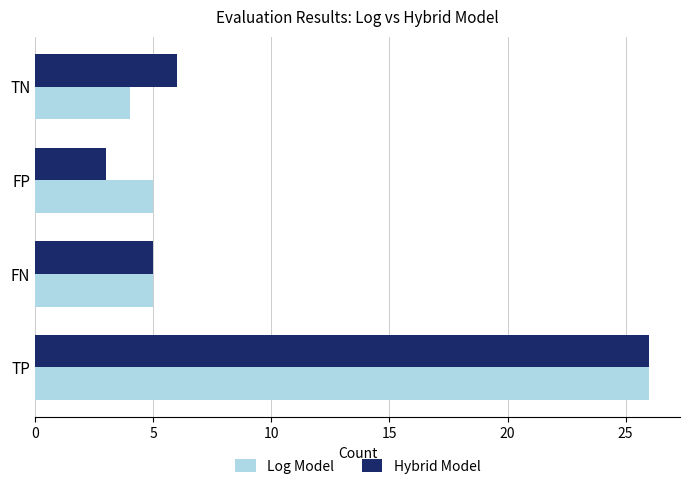

At which category is the sum across all series the highest?

TP